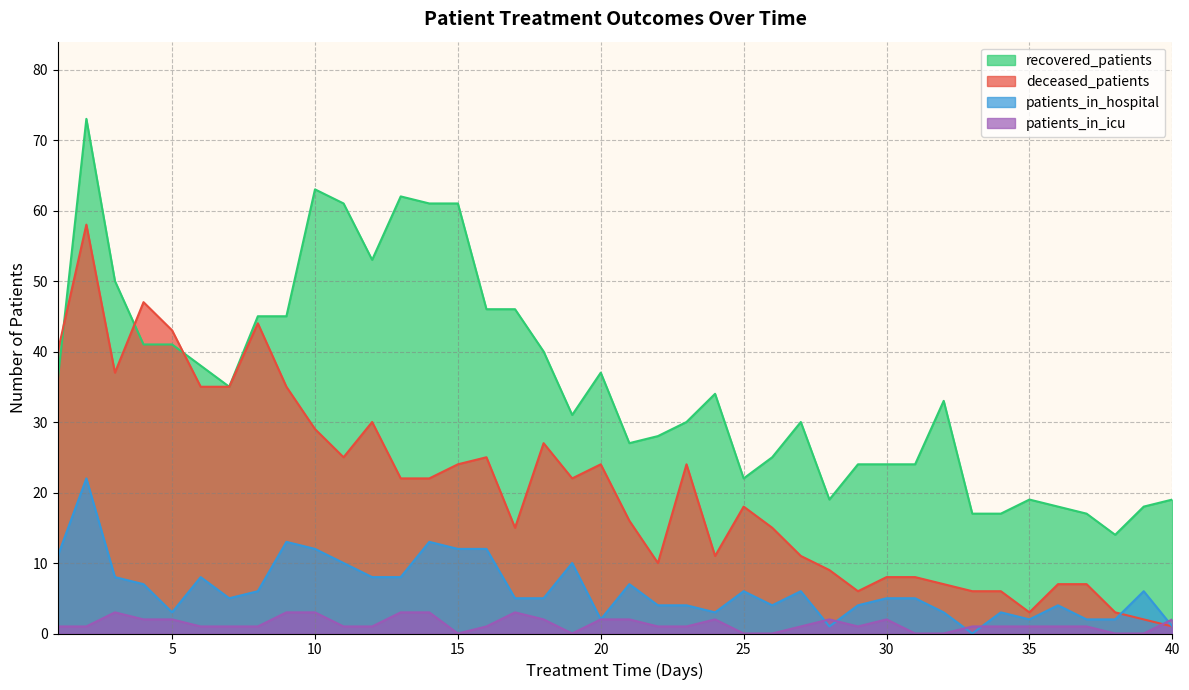

In patients_in_icu, how many points are higher than both neighbors (excluding endpoints)?

5